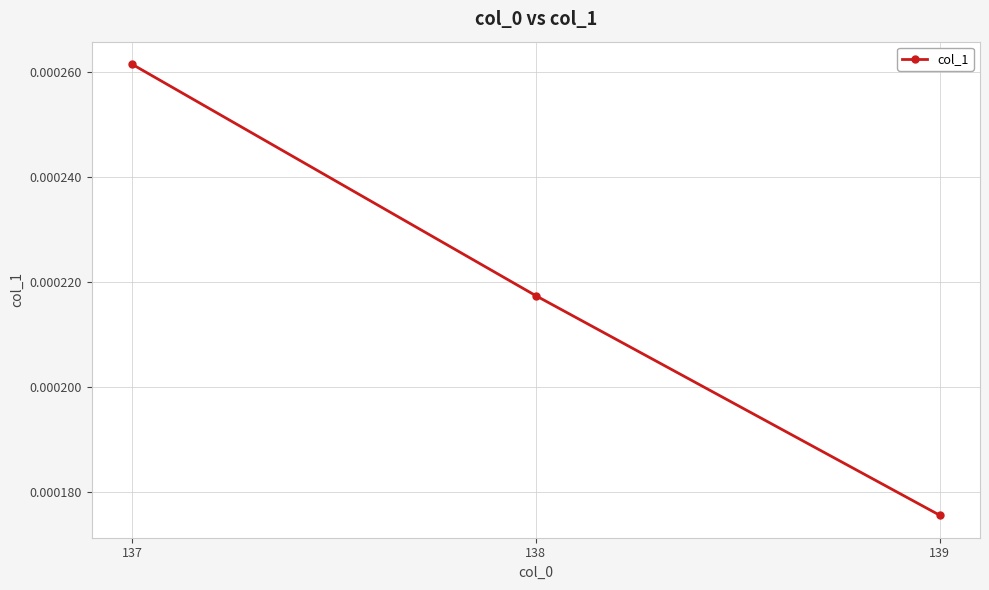

Between 138 and 137, which is larger?

137